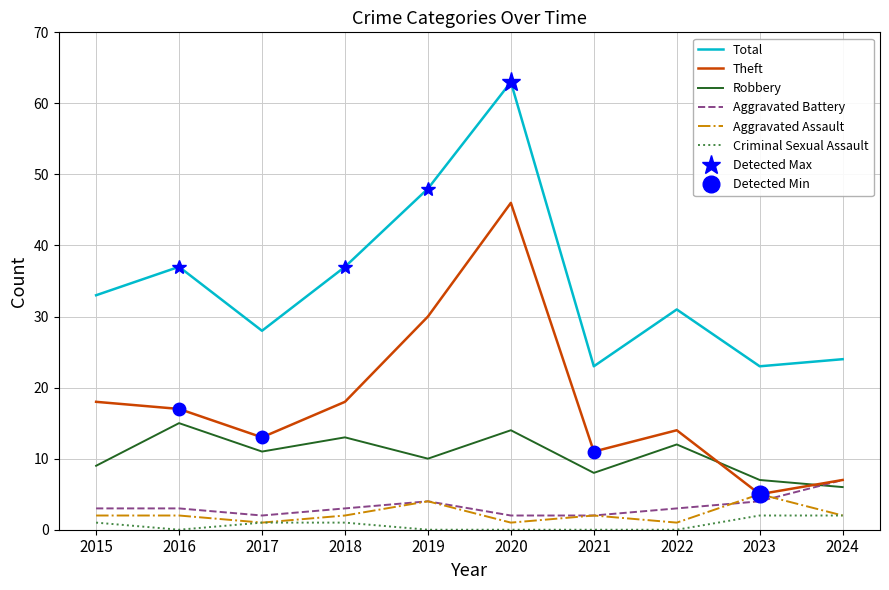

What is the total value across all series at 2018?

74